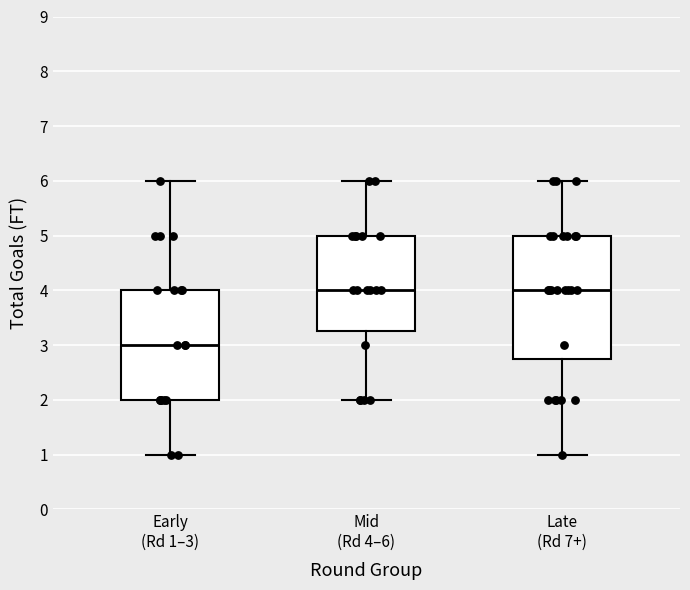

Reading left to right, read every box against the y-axis: the position of its median line, the range the box covers, and the ends of its whiskers. The values are not printed on the chart, so give them approximately, as read against the axis.

Early (Rd 1–3): median 3.0, box 2.0 to 4.0, whiskers 1.0 to 6.0
Mid (Rd 4–6): median 4.0, box 3.3 to 5.0, whiskers 2.0 to 6.0
Late (Rd 7+): median 4.0, box 2.8 to 5.0, whiskers 1.0 to 6.0